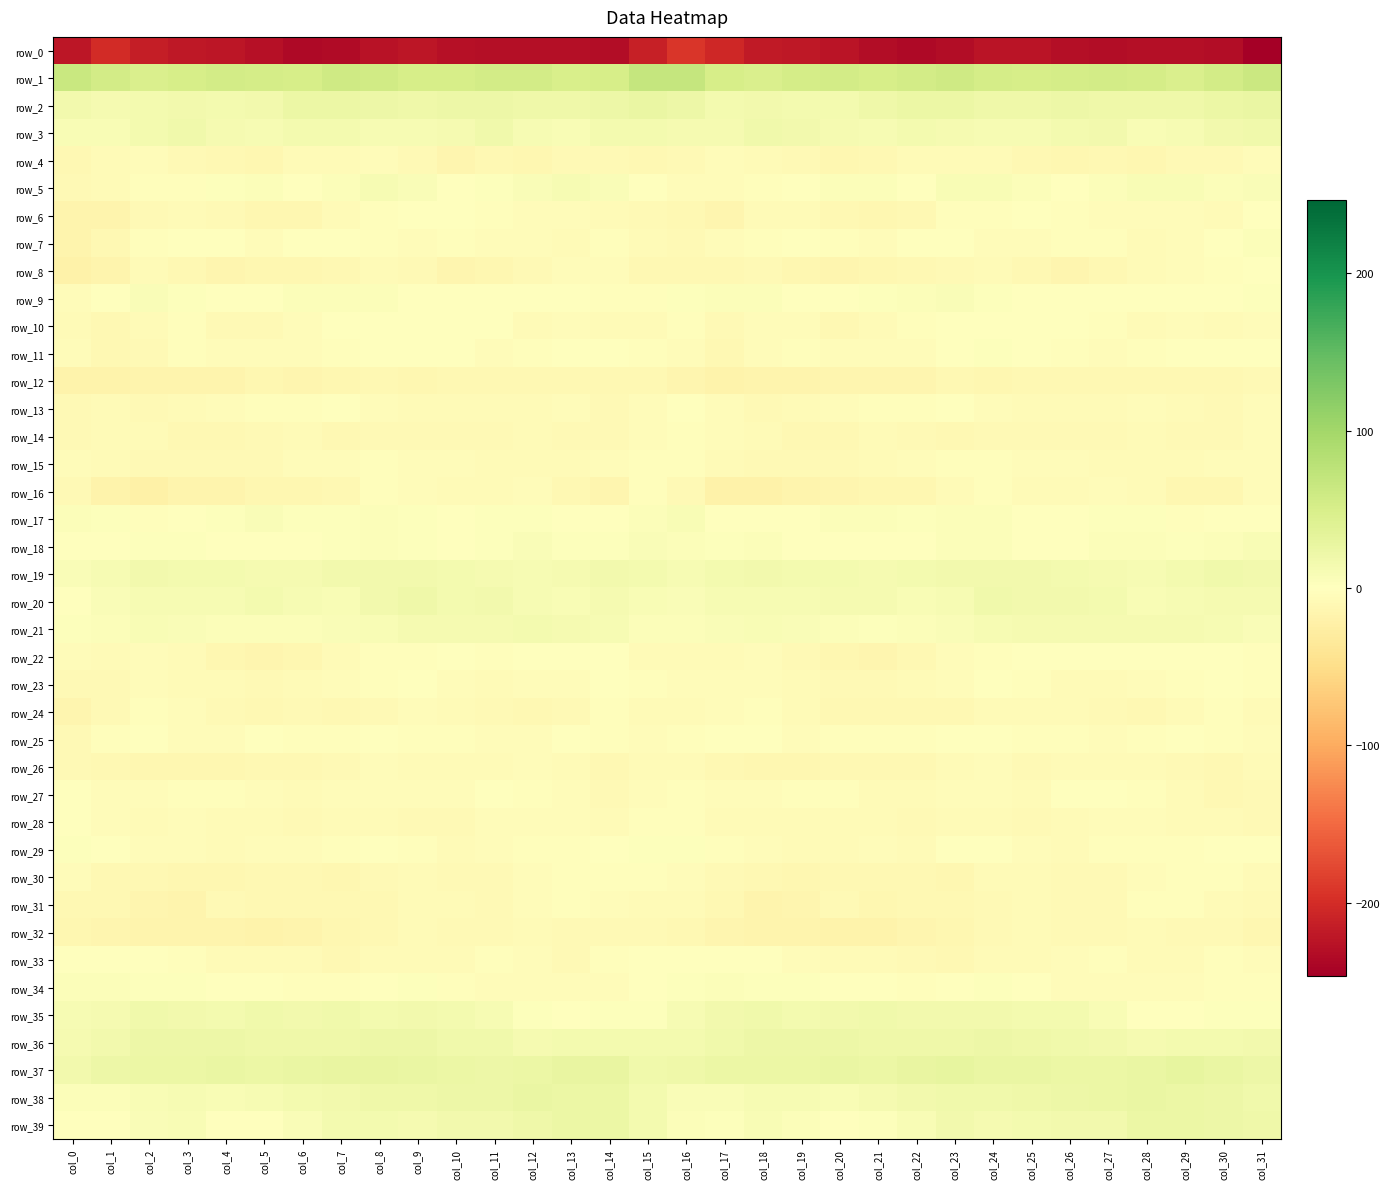

What is the difference between the maximum and second lowest values in the row_34 series?

11.2